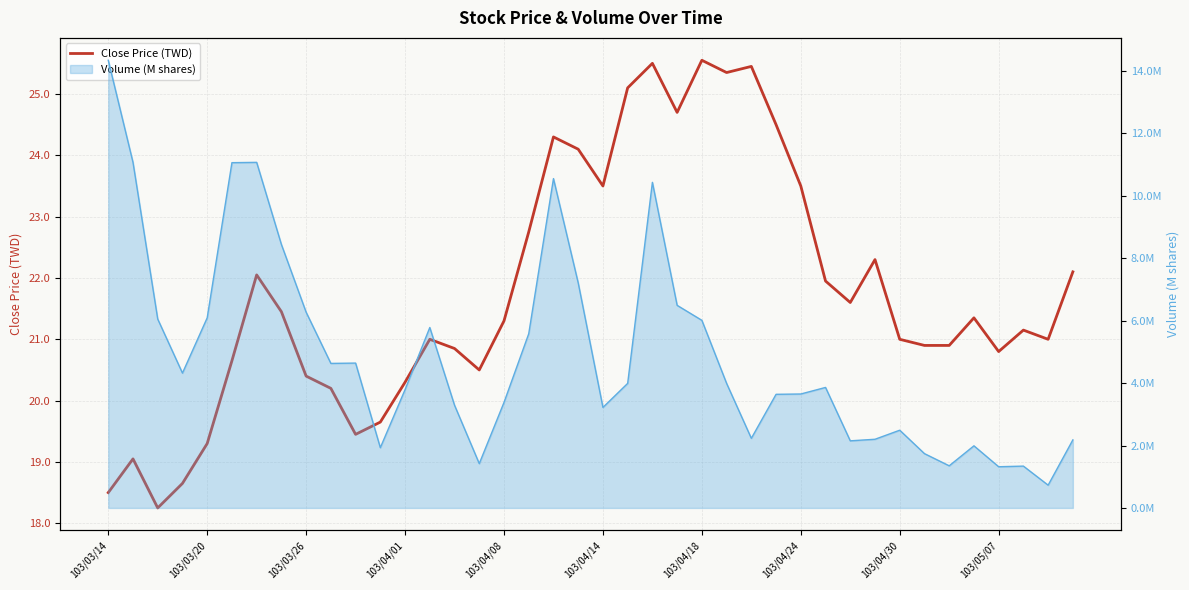

What is the average value?

21.8